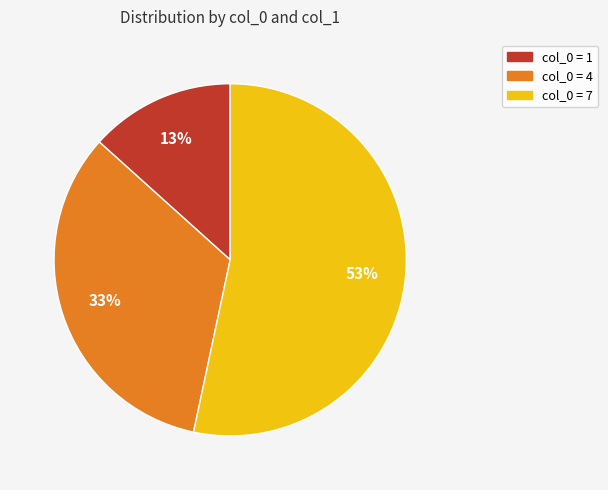

Is there any slice that represents more than half of the pie?

Yes